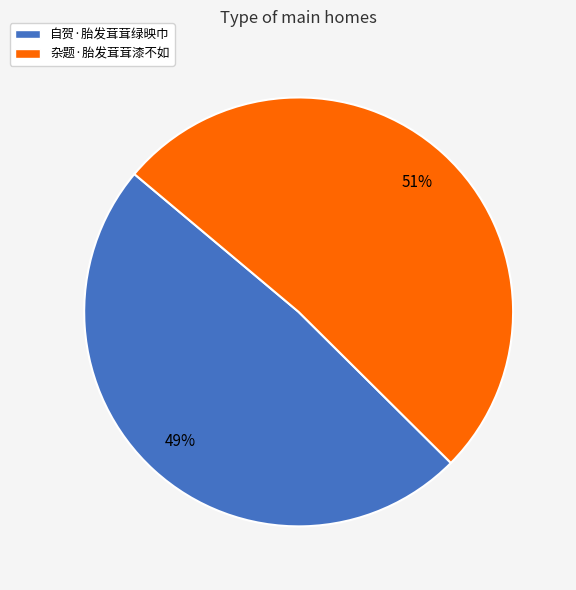

To the nearest percent, what portion does 杂题·胎发茸茸漆不如 represent?

51%